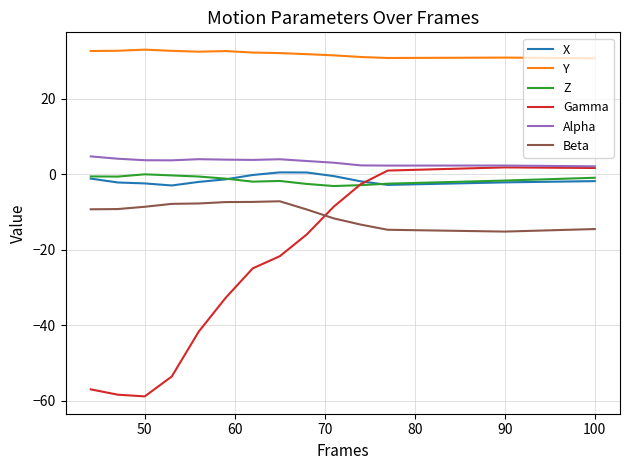

True or false: Beta and Alpha cross at least once.

False